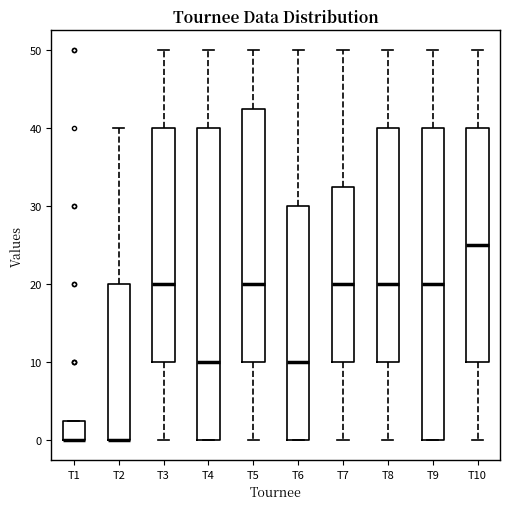

Reading left to right, transcribe this box plot: for each box, give where its median line is, the range the box spans, and where its two whiskers end, as read against the y-axis. The values are not printed on the chart, so give them approximately, as read against the axis.

T1: median 0 (drawn on the box's lower edge), box 0 to 3, whiskers 0 to 3
T2: median 0 (drawn on the box's lower edge), box 0 to 20, whiskers 0 to 40
T3: median 20, box 10 to 40, whiskers 0 to 50
T4: median 10, box 0 to 40, whiskers 0 to 50
T5: median 20, box 10 to 43, whiskers 0 to 50
T6: median 10, box 0 to 30, whiskers 0 to 50
T7: median 20, box 10 to 33, whiskers 0 to 50
T8: median 20, box 10 to 40, whiskers 0 to 50
T9: median 20, box 0 to 40, whiskers 0 to 50
T10: median 25, box 10 to 40, whiskers 0 to 50